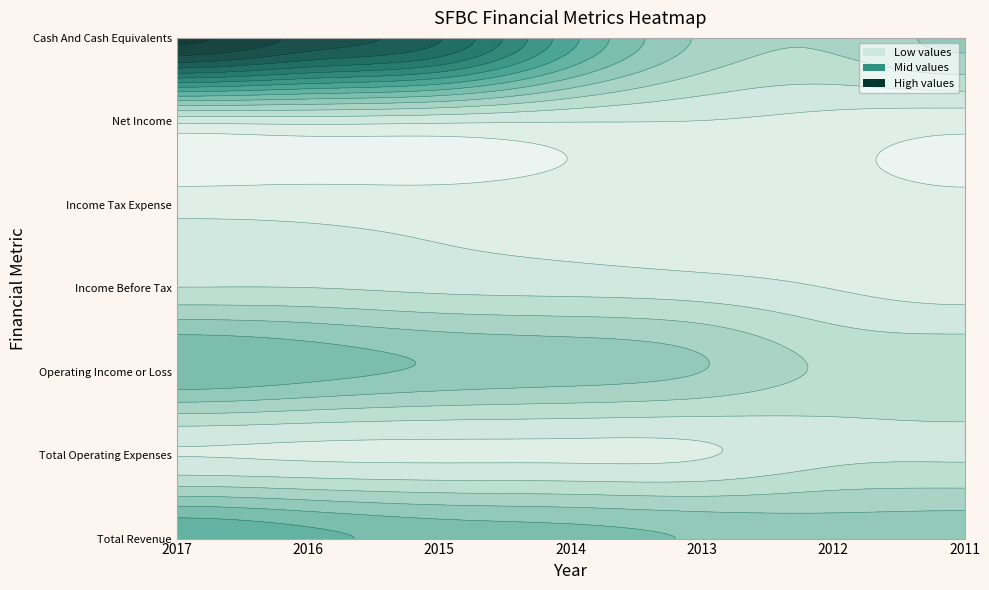

Which has a higher value, 2017 or 2012?

2017